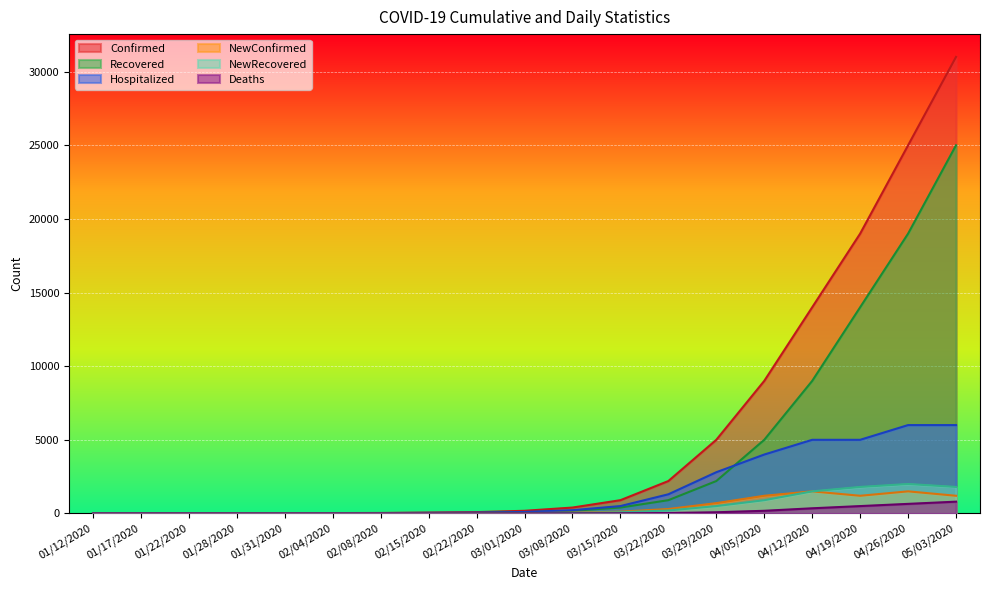

How many positive values does the Deaths series have?

10